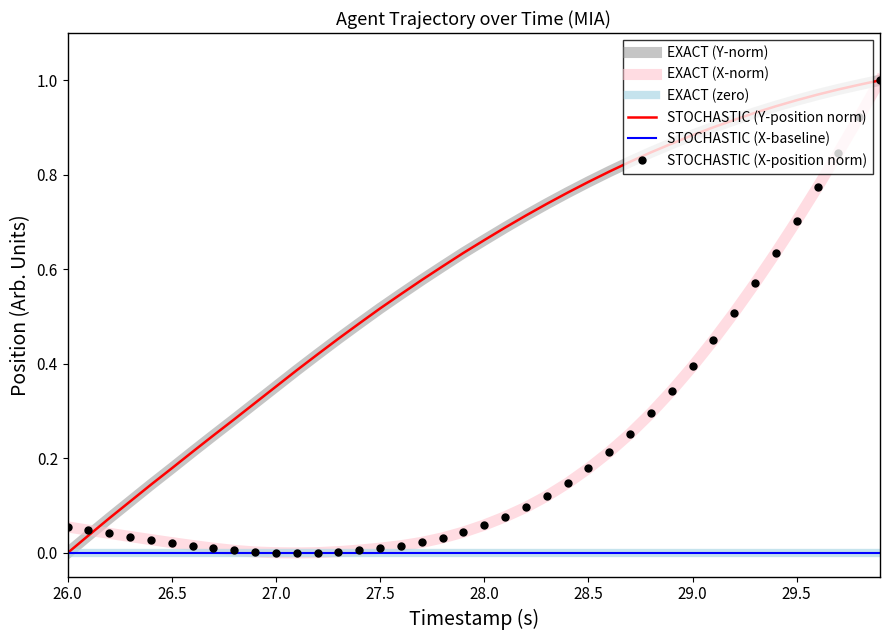

True or false: EXACT (zero) and EXACT (X-norm) intersect in this chart.

False